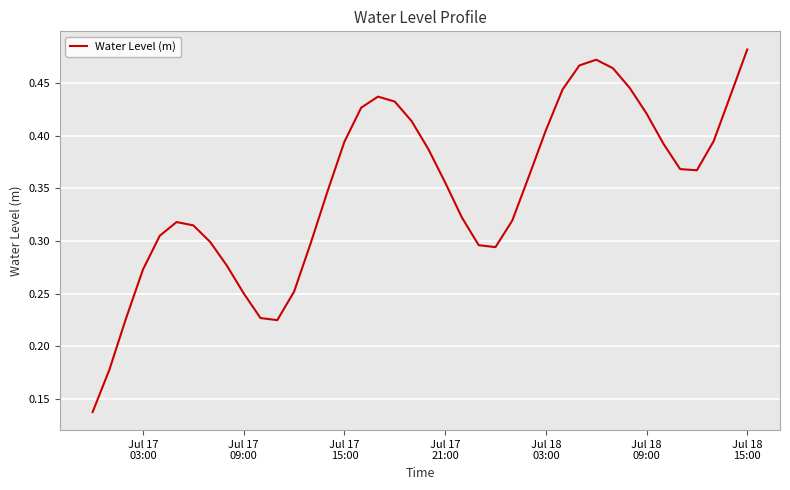

Reading left to right, extract all data points from this chart.

0.1	0.2	0.2	0.3	0.3	0.3	0.3	0.3	0.3	0.3	0.2	0.2	0.3	0.3	0.3	0.4	0.4	0.4	0.4	0.4	0.4	0.4	0.3	0.3	0.3	0.3	0.4	0.4	0.4	0.5	0.5	0.5	0.4	0.4	0.4	0.4	0.4	0.4	0.4	0.5